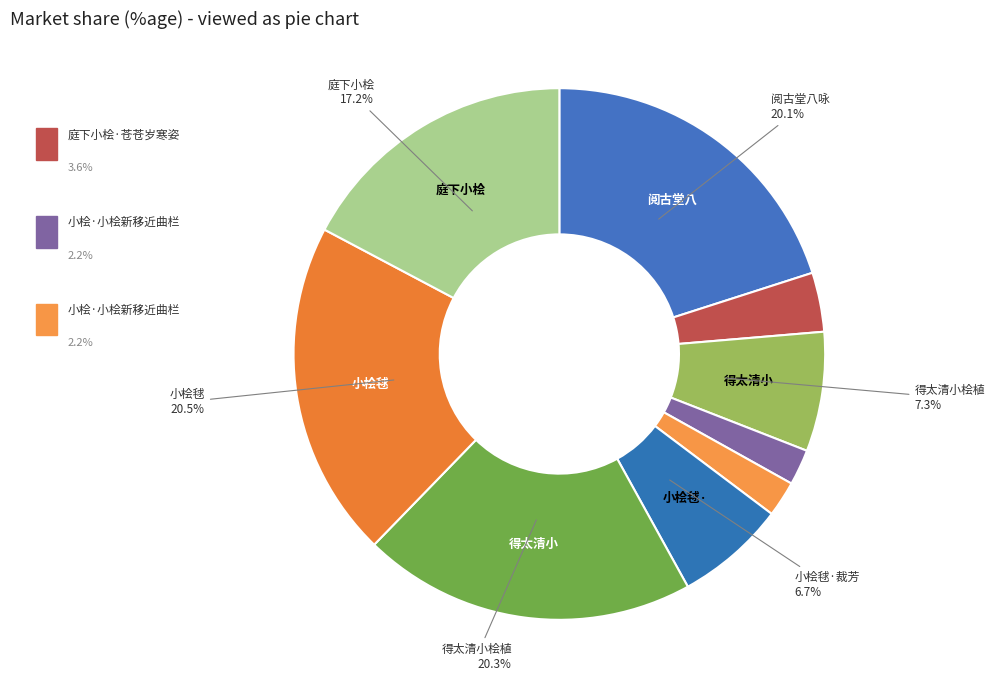

Count the number of slices in the pie.

9